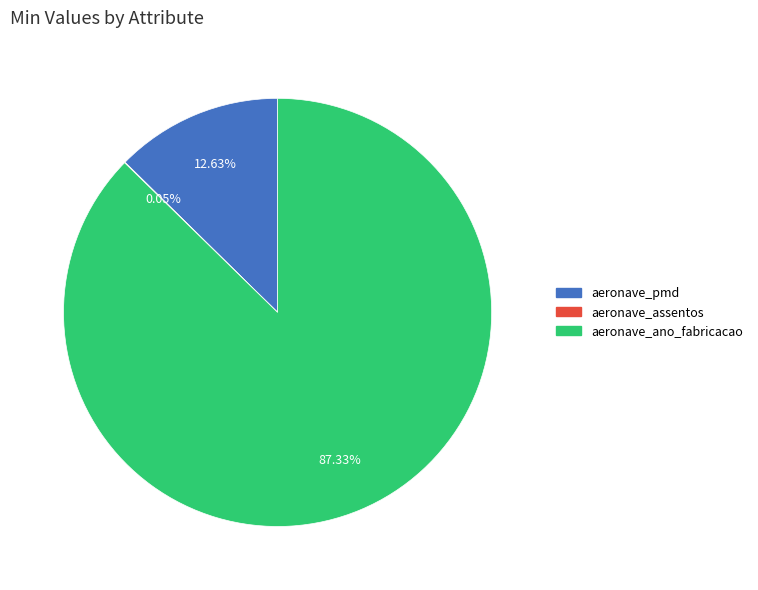

Does any single category account for the majority?

Yes